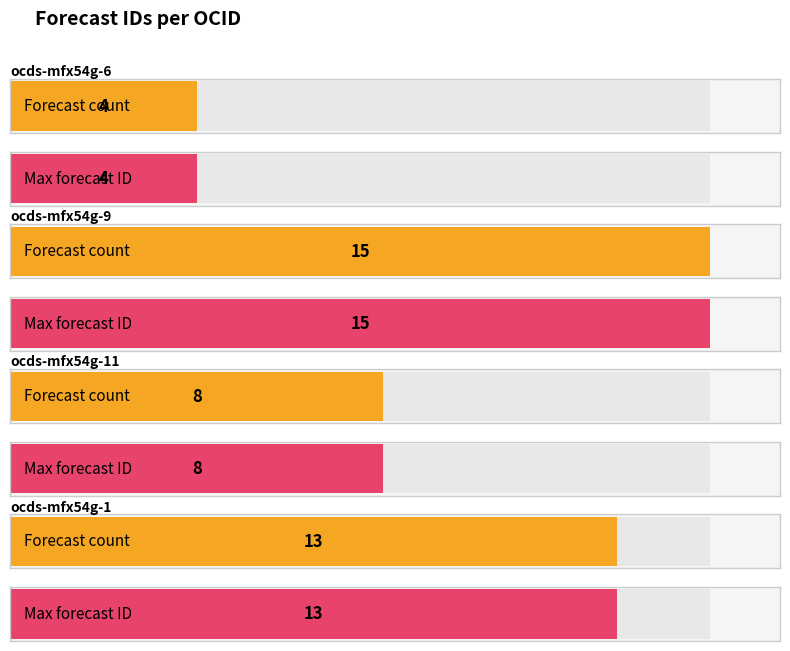

Does the chart contain stacked bars?

No